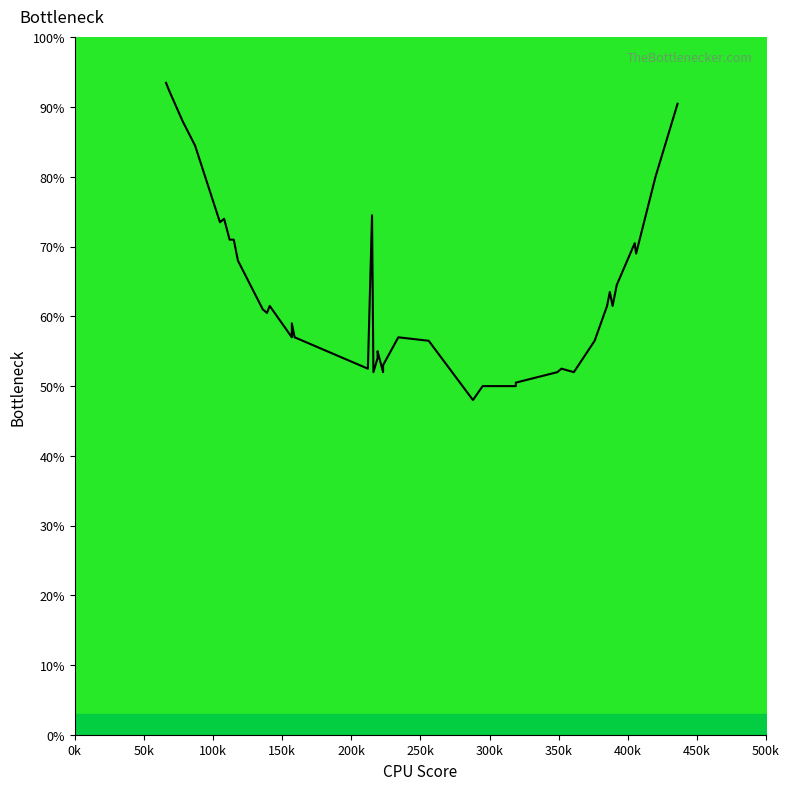

What is the average value?

63.8